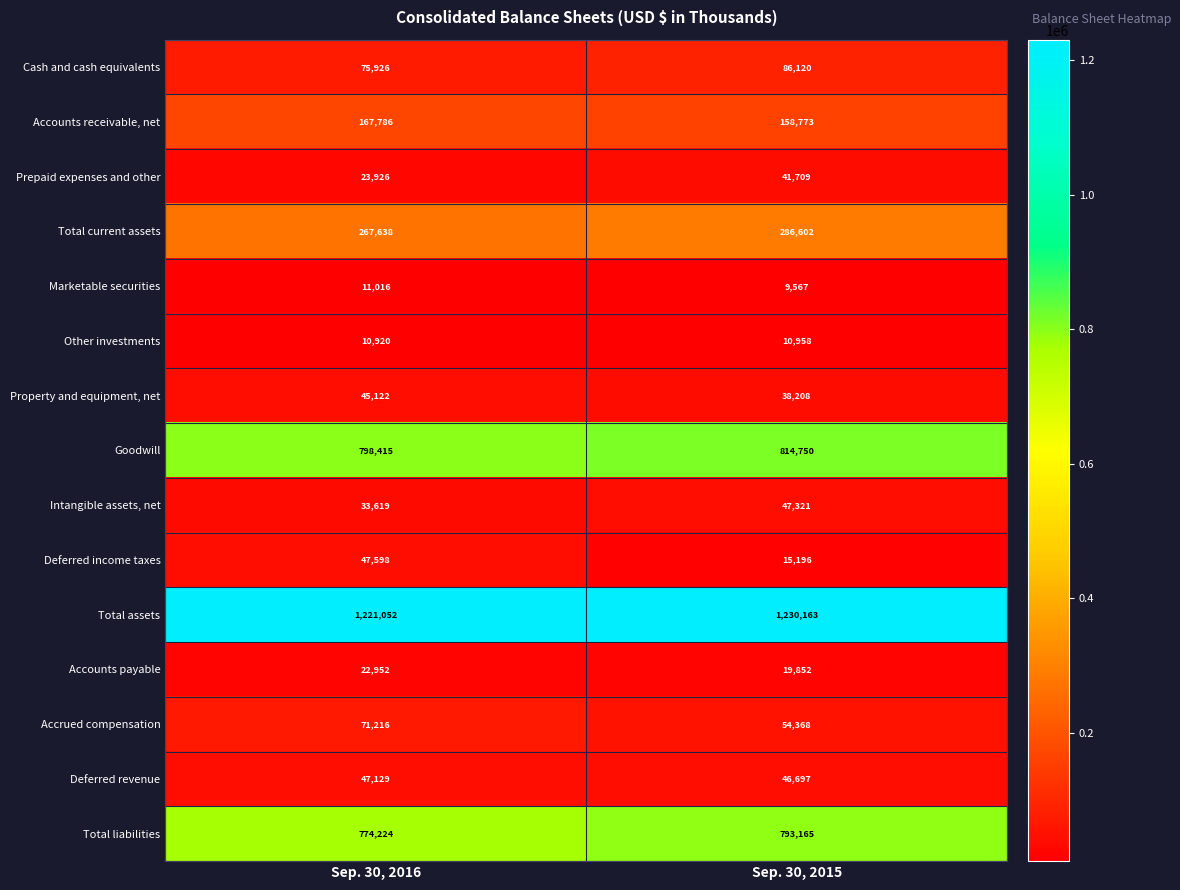

Reading right to left, what are all the values shown in this chart?

Cash and cash equivalents: Sep. 30, 2015=86120	Sep. 30, 2016=75926
Accounts receivable, net: Sep. 30, 2015=158773	Sep. 30, 2016=167786
Prepaid expenses and other: Sep. 30, 2015=41709	Sep. 30, 2016=23926
Total current assets: Sep. 30, 2015=286602	Sep. 30, 2016=267638
Marketable securities: Sep. 30, 2015=9567	Sep. 30, 2016=11016
Other investments: Sep. 30, 2015=10958	Sep. 30, 2016=10920
Property and equipment, net: Sep. 30, 2015=38208	Sep. 30, 2016=45122
Goodwill: Sep. 30, 2015=814750	Sep. 30, 2016=798415
Intangible assets, net: Sep. 30, 2015=47321	Sep. 30, 2016=33619
Deferred income taxes: Sep. 30, 2015=15196	Sep. 30, 2016=47598
Total assets: Sep. 30, 2015=1230163	Sep. 30, 2016=1221052
Accounts payable: Sep. 30, 2015=19852	Sep. 30, 2016=22952
Accrued compensation: Sep. 30, 2015=54368	Sep. 30, 2016=71216
Deferred revenue: Sep. 30, 2015=46697	Sep. 30, 2016=47129
Total liabilities: Sep. 30, 2015=793165	Sep. 30, 2016=774224